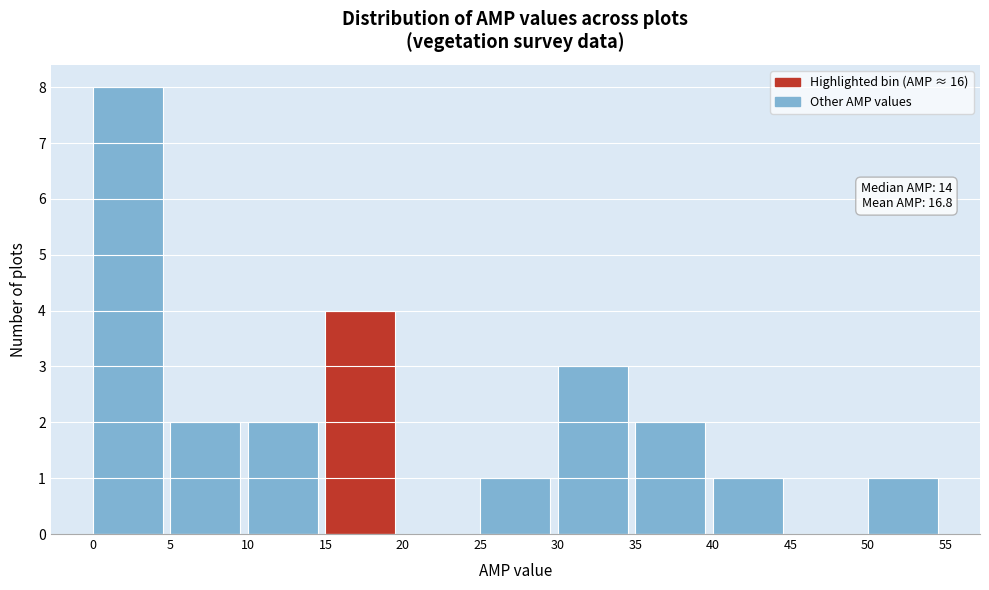

Over which range of the x-axis is the bar tallest?

0 to 5